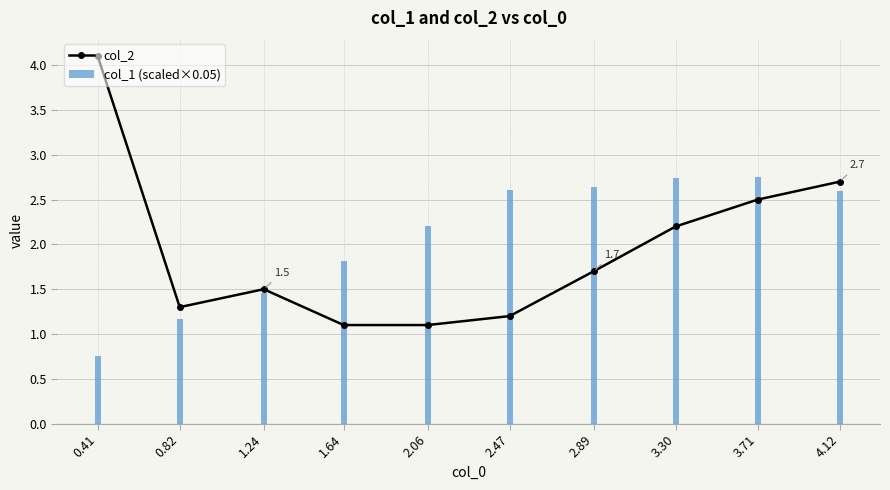

Reading left to right, transcribe all the data shown in this chart.

col_2: 0.41=4.1	0.82=1.3	1.24=1.5	1.64=1.1	2.06=1.1	2.47=1.2	2.89=1.7	3.30=2.2	3.71=2.5	4.12=2.7
col_1 (scaled×0.05): 0.41=0.8	0.82=1.2	1.24=1.5	1.64=1.8	2.06=2.2	2.47=2.6	2.89=2.6	3.30=2.7	3.71=2.8	4.12=2.6